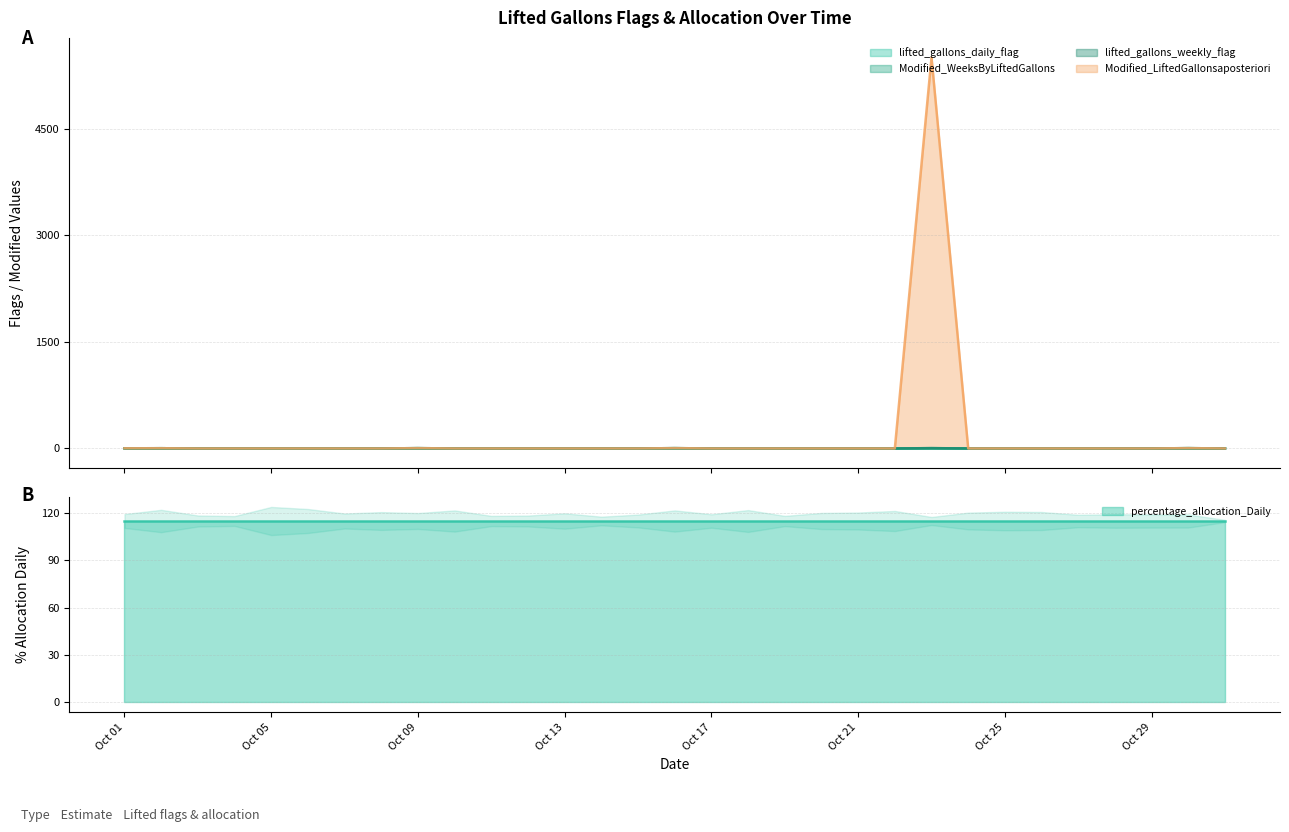

Between 2015-10-31 and 2015-10-02, which is larger?

2015-10-02